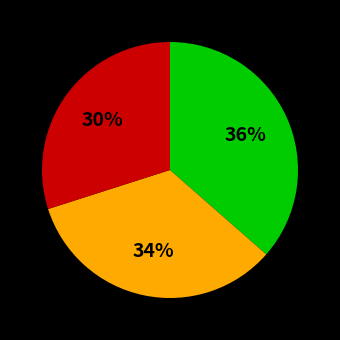

To the nearest percent, what is the average slice percentage?

33%